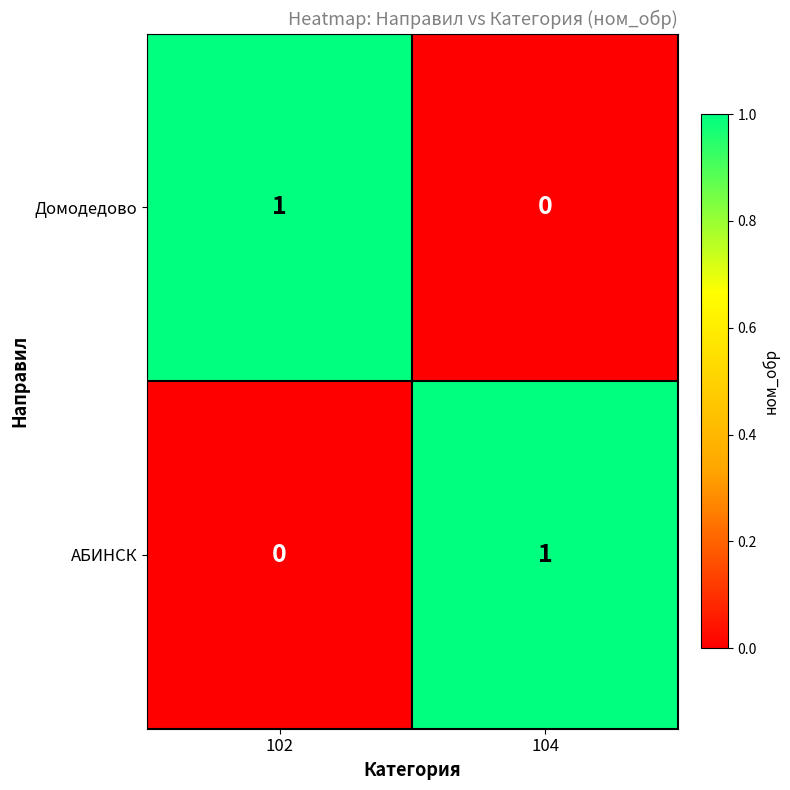

Is it true that Домодедово equals 0 at 102?

False